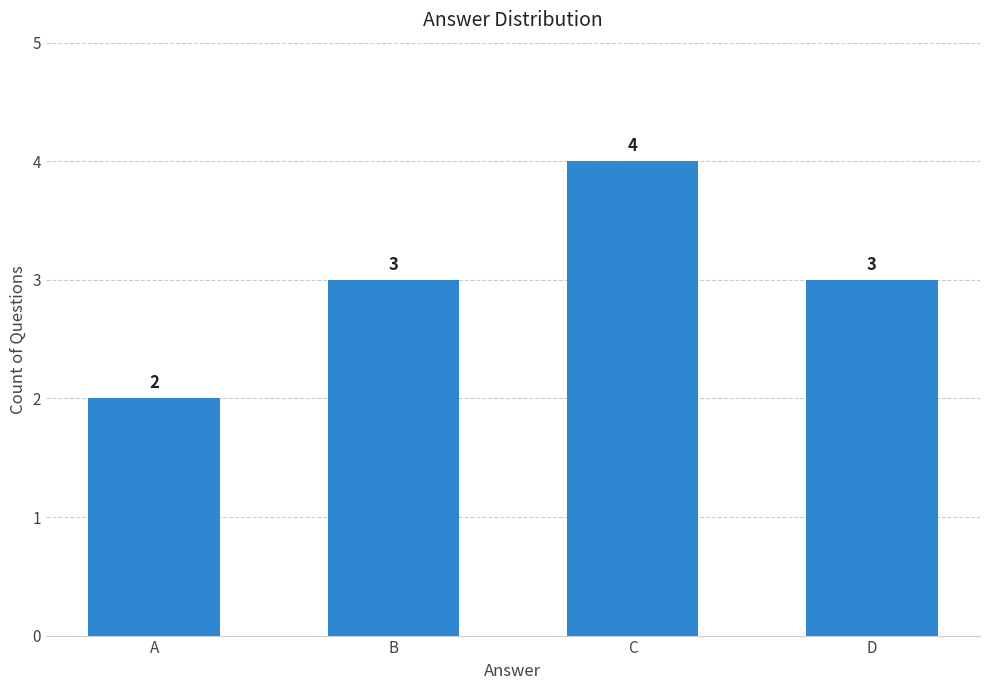

Reading left to right, list all the values displayed in this chart.

2	3	4	3